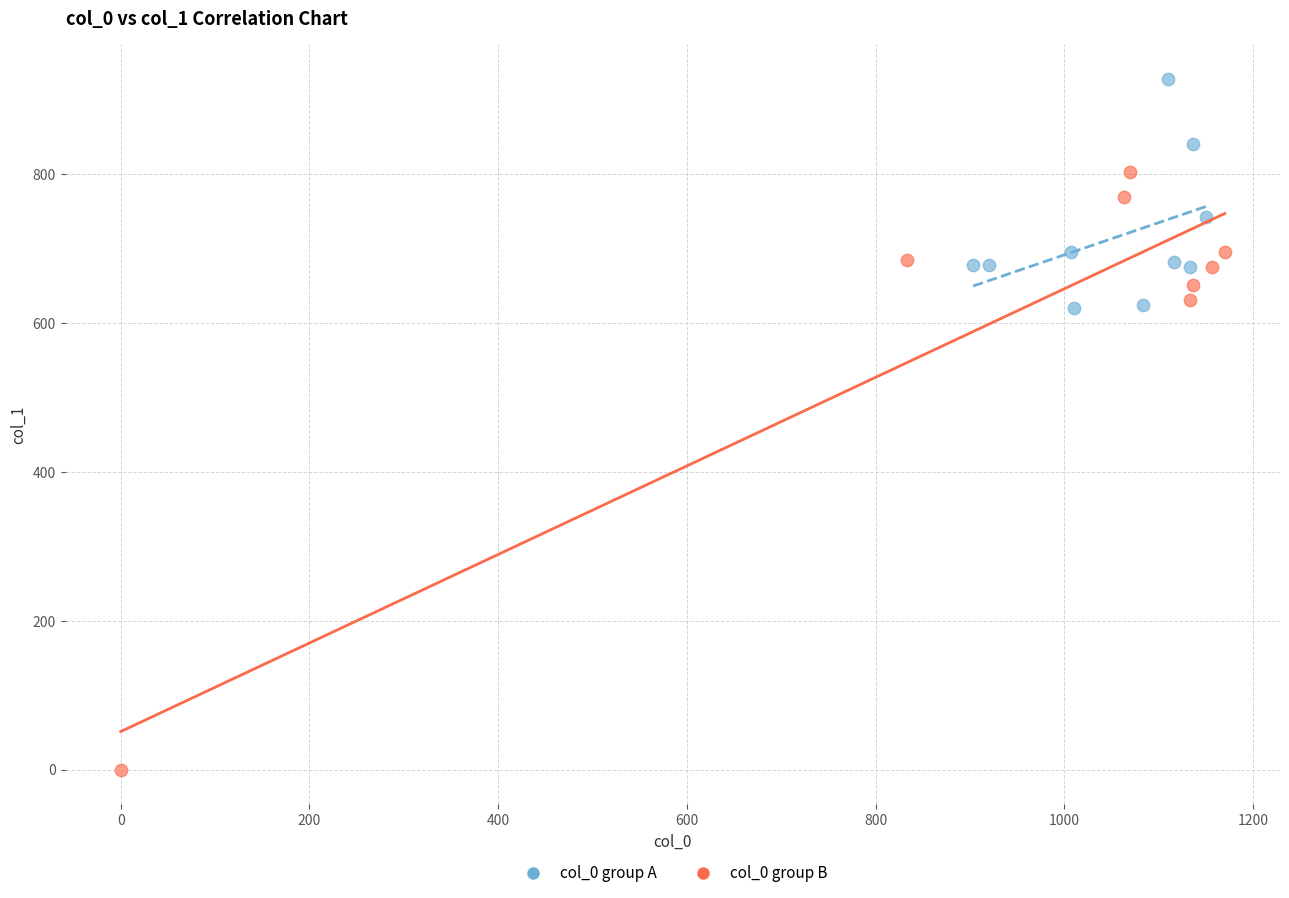

Which series reaches the minimum Y coordinate?

col_0 group B